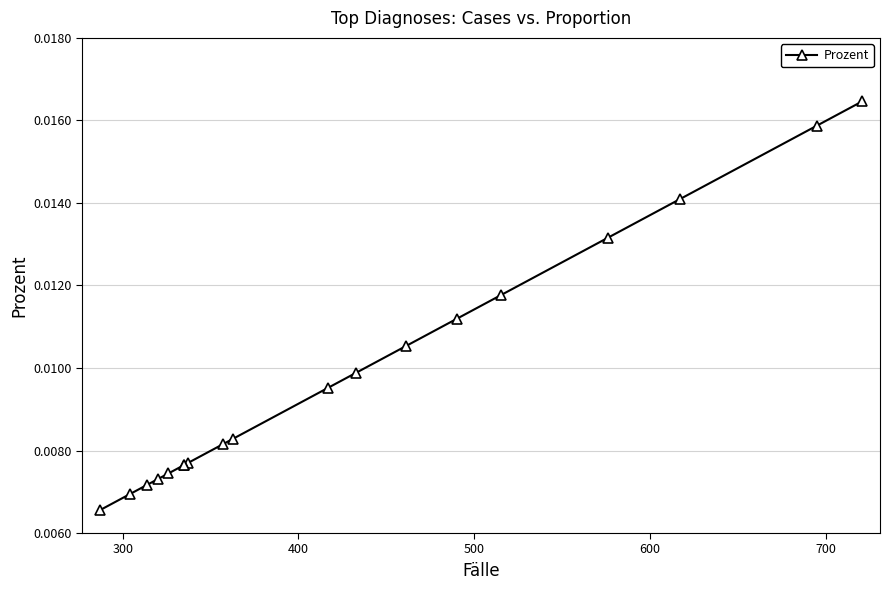

The chart shows a value of 0.0 at 18. True or false?

False